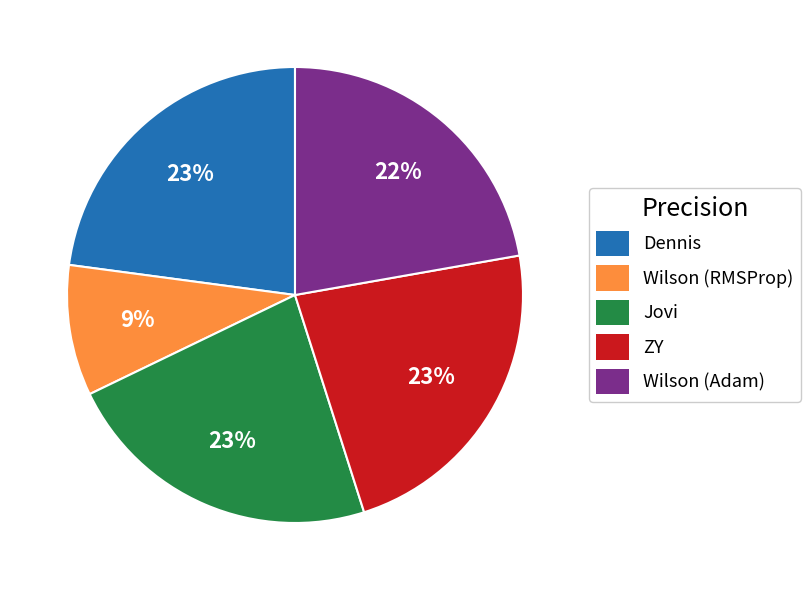

What percentage is the Wilson (RMSProp) slice, to the nearest percent?

9%